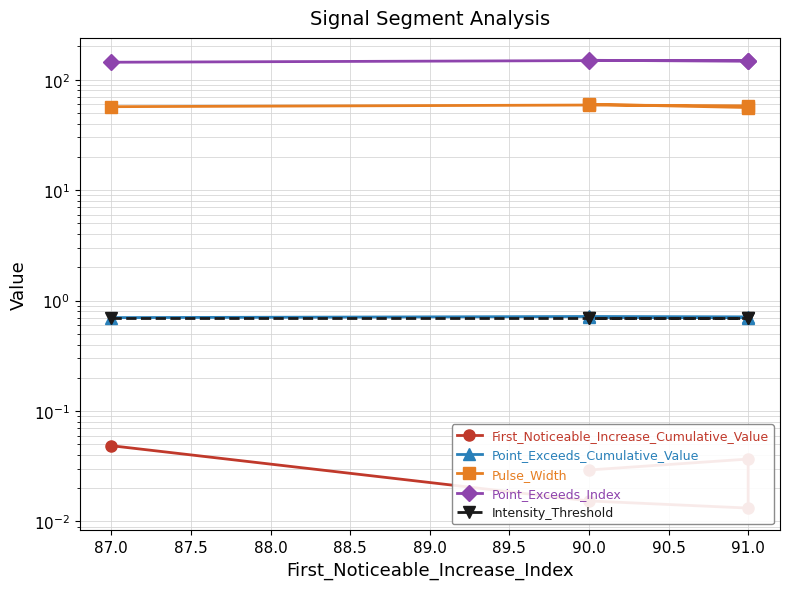

Reading left to right, transcribe all the data shown in this chart.

First_Noticeable_Increase_Cumulative_Value: 0.0	0.0	0.0	0.0	0.0
Point_Exceeds_Cumulative_Value: 0.7	0.7	0.7	0.7	0.7
Pulse_Width: 57.0	59.0	58.0	56.0	60.0
Point_Exceeds_Index: 144.0	149.0	149.0	147.0	150.0
Intensity_Threshold: 0.7	0.7	0.7	0.7	0.7